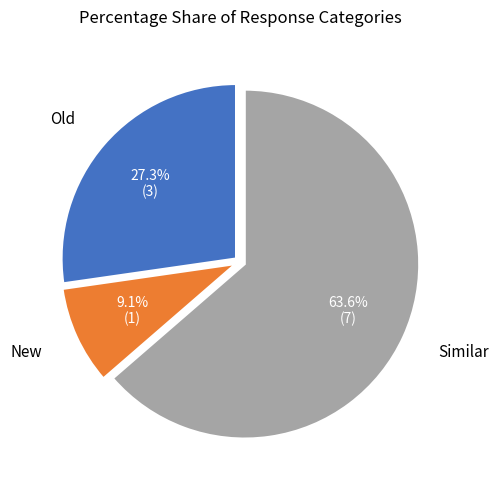

What is the largest slice in the pie chart?

Similar